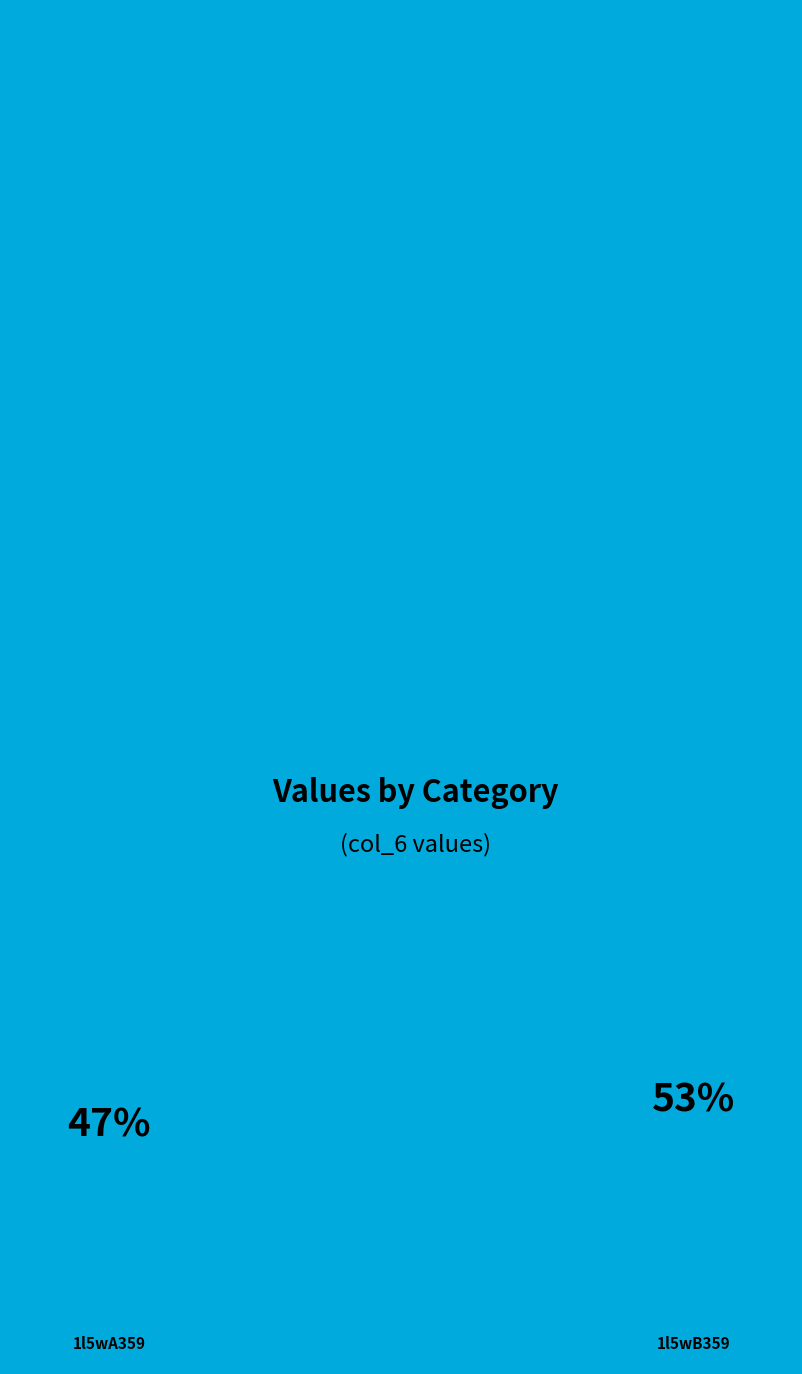

Rank the categories by value from highest to lowest.

1l5wB359, 1l5wA359